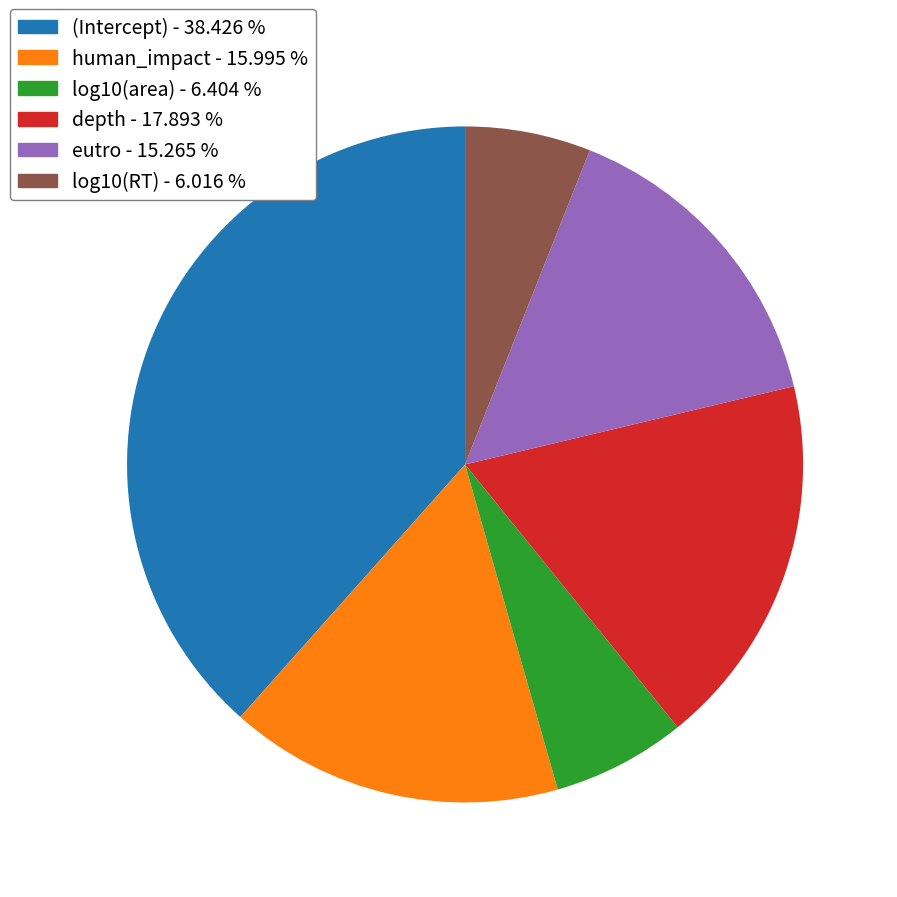

The log10(RT) slice represents 6% of the pie. True or false?

True